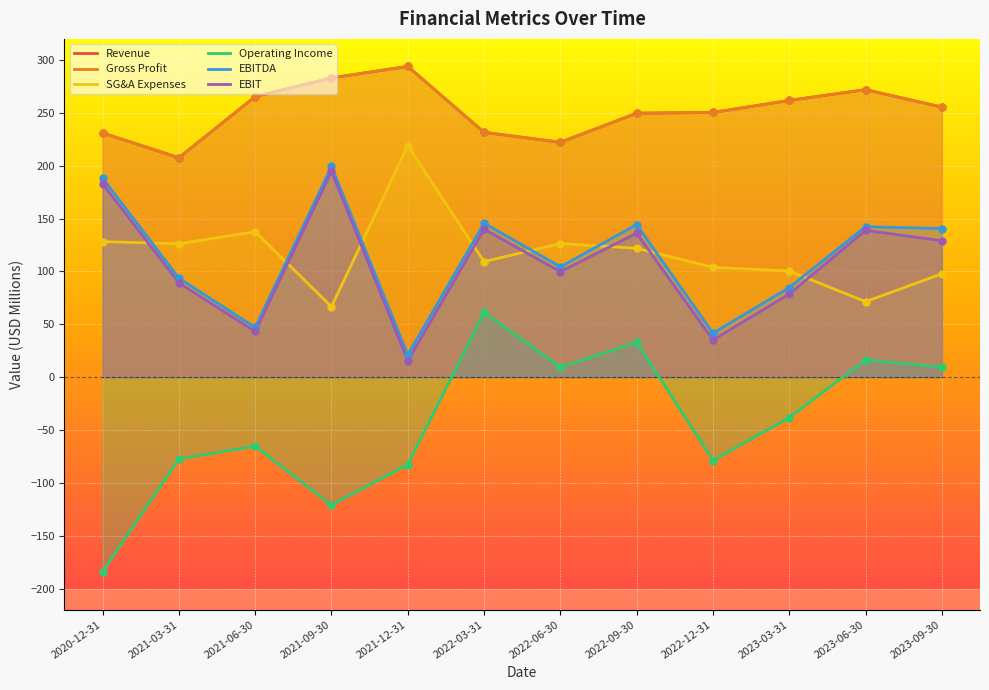

Which series contains the highest Y value?

Revenue